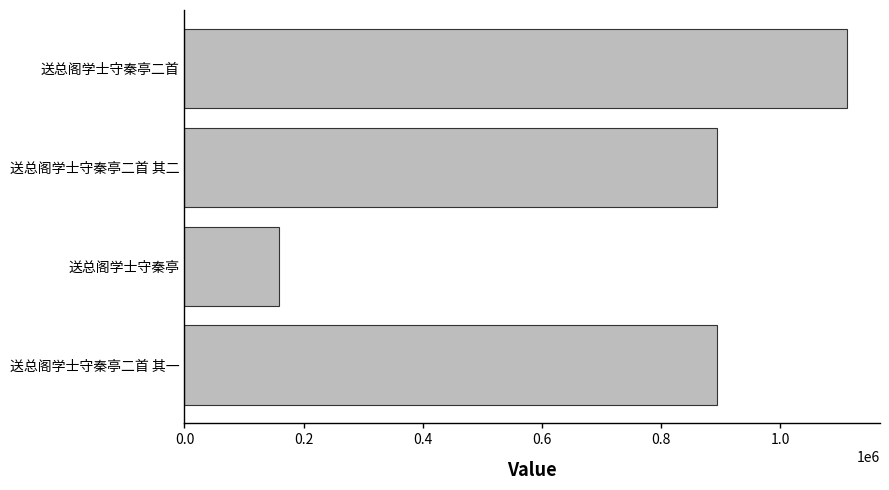

Between 送总阁学士守秦亭 and 送总阁学士守秦亭二首 其二, which is larger?

送总阁学士守秦亭二首 其二